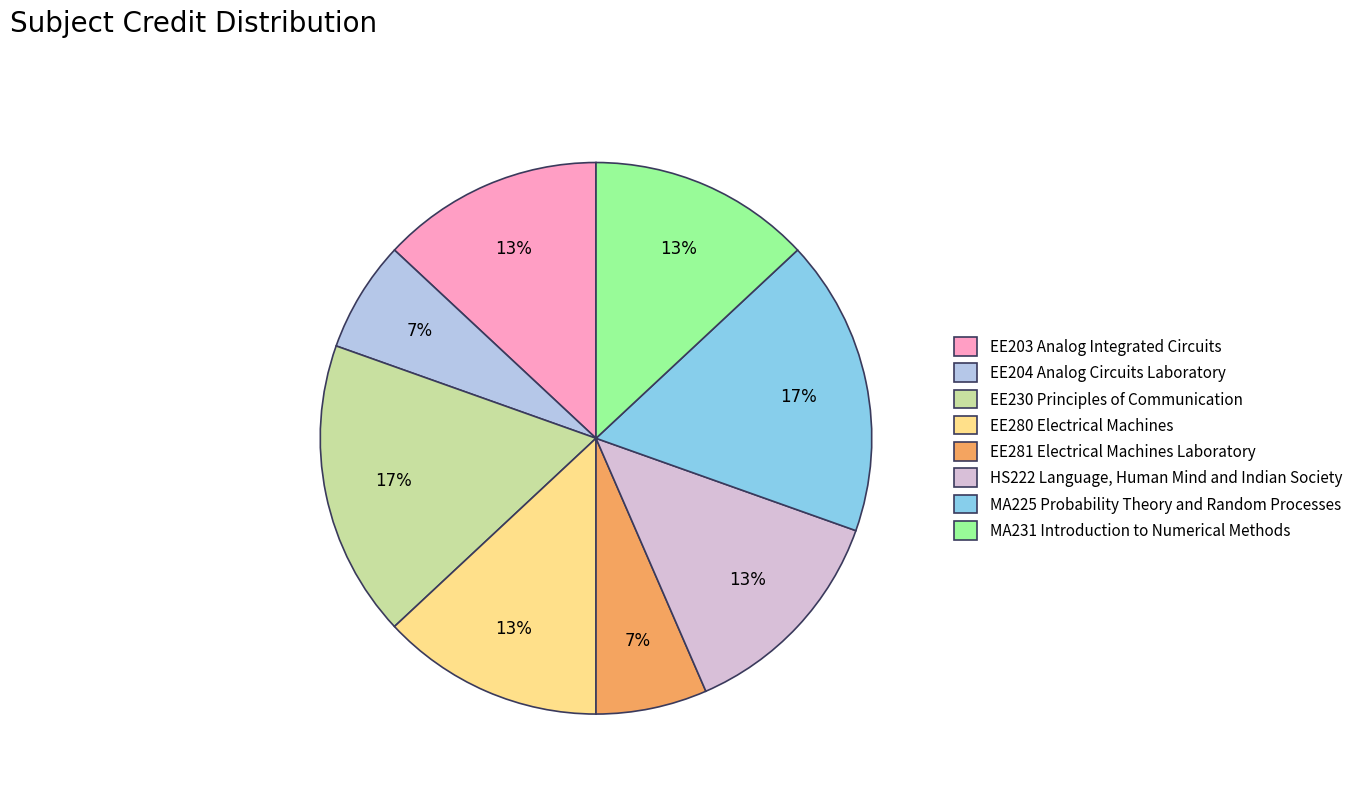

What percentage is the EE203 Analog Integrated Circuits slice, to the nearest percent?

13%